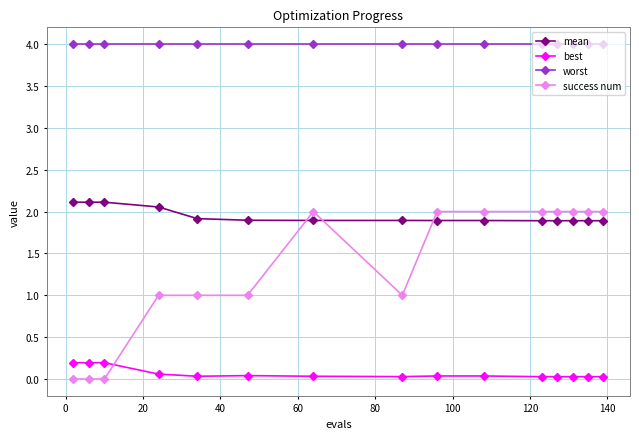

Which series has the widest spread of values?

success num